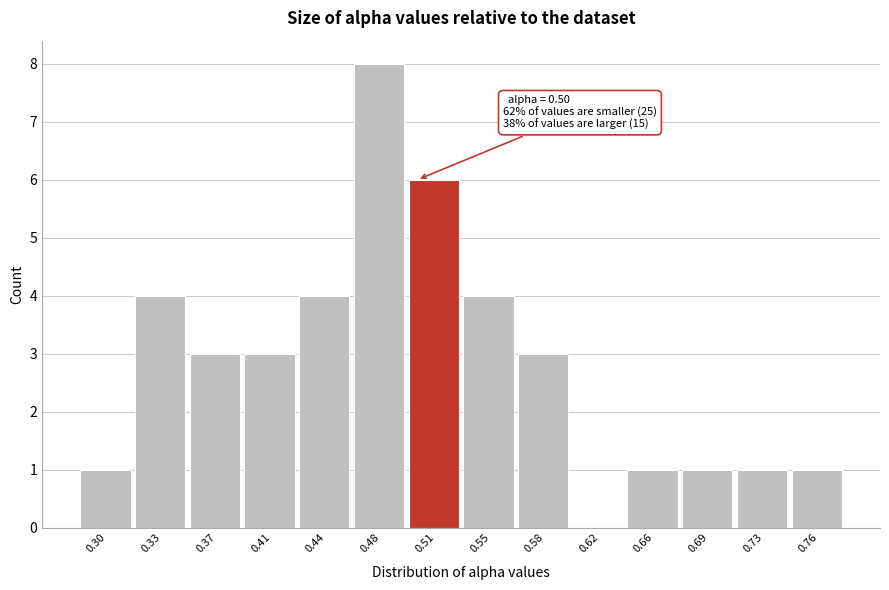

Which range on the x-axis has the tallest bar?

0.460 to 0.495